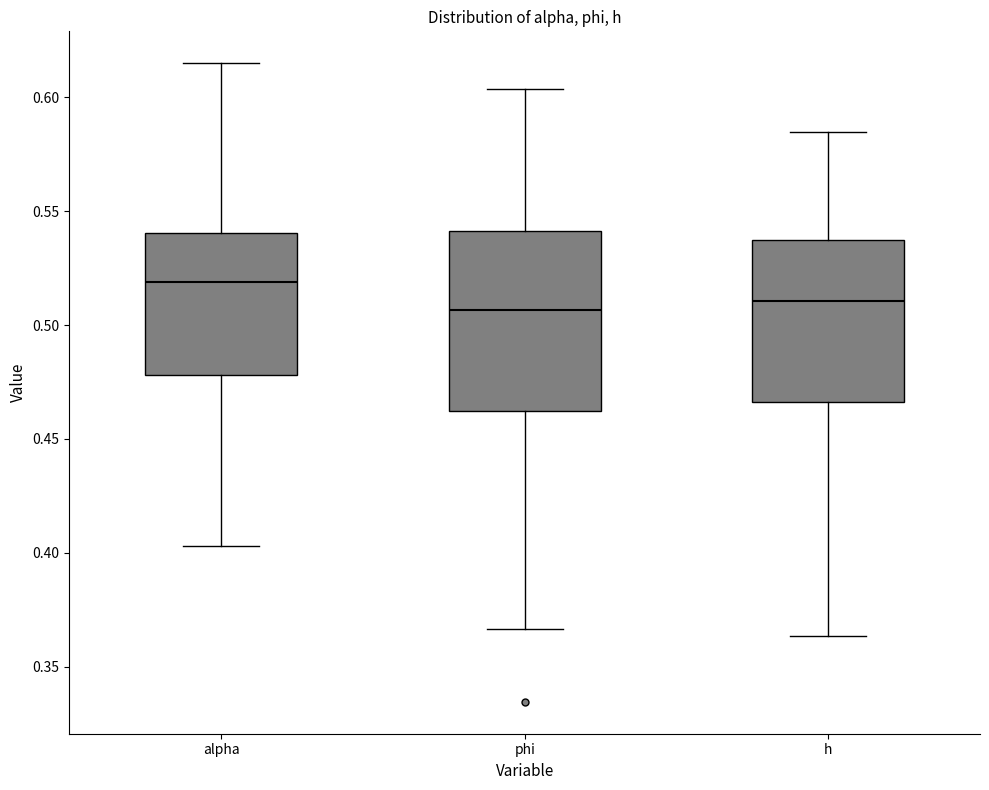

Reading left to right, transcribe this box plot: for each box, give where its median line is, the range the box spans, and where its two whiskers end, as read against the y-axis. The values are not printed on the chart, so give them approximately, as read against the axis.

alpha: median 0.520, box 0.480 to 0.540, whiskers 0.405 to 0.615
phi: median 0.505, box 0.460 to 0.540, whiskers 0.365 to 0.605
h: median 0.510, box 0.465 to 0.535, whiskers 0.365 to 0.585